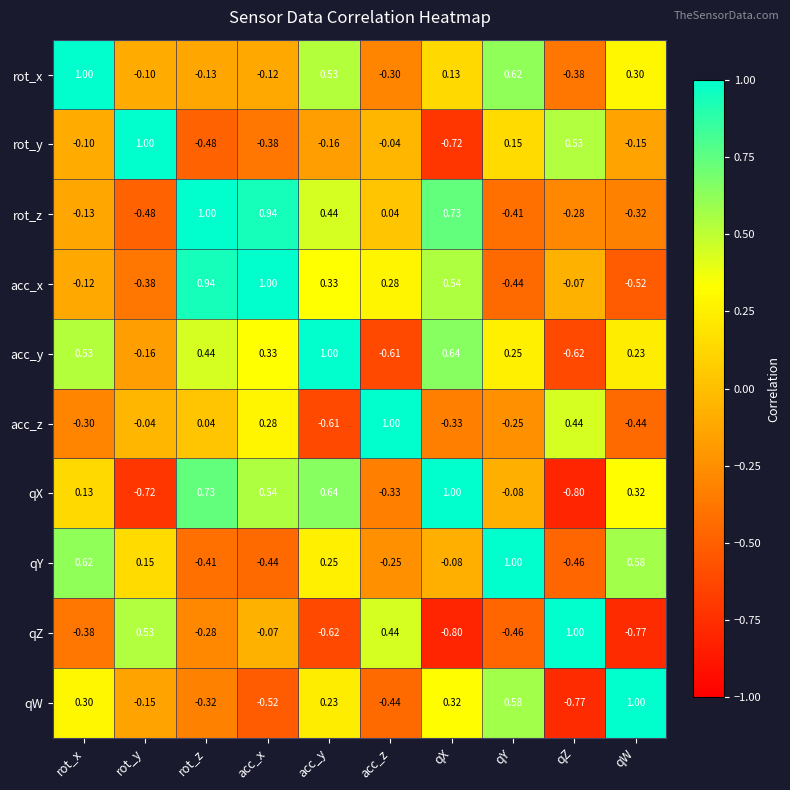

How many negative values does the qW series have?

5